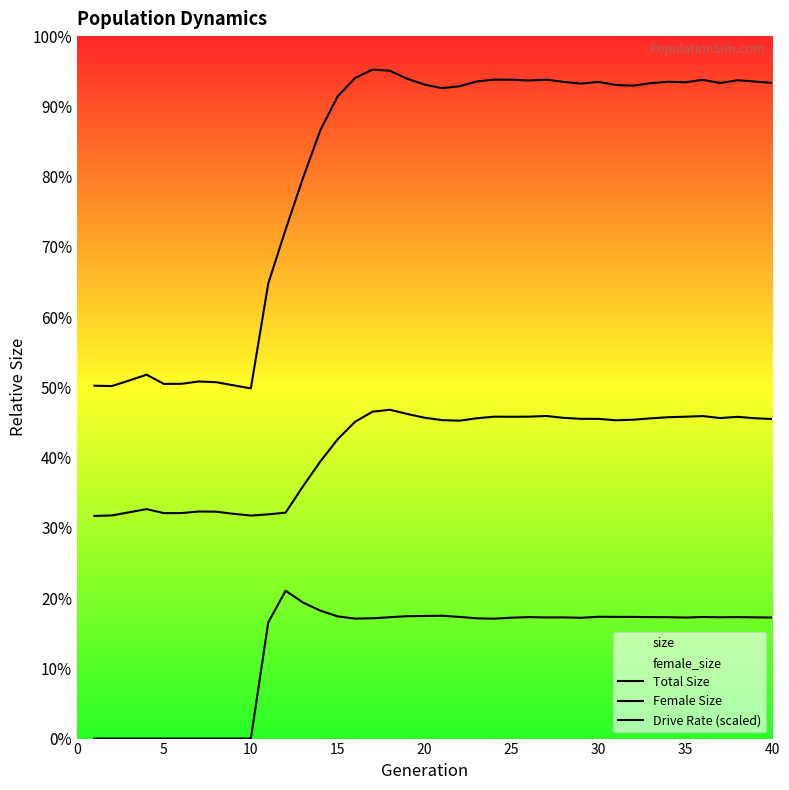

Is the value of Female Size at 35 greater than the value of Drive Rate (scaled) at 35?

Yes